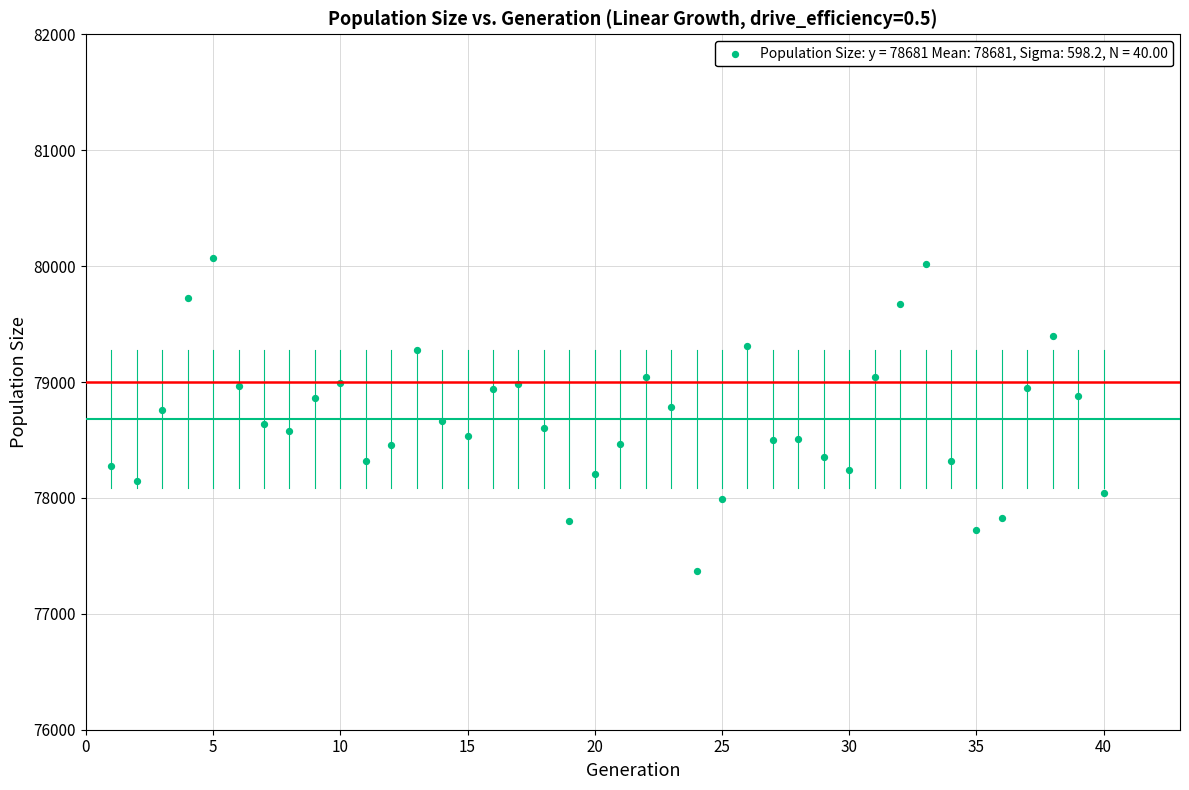

What is the range of Y values (max minus min)?

2705